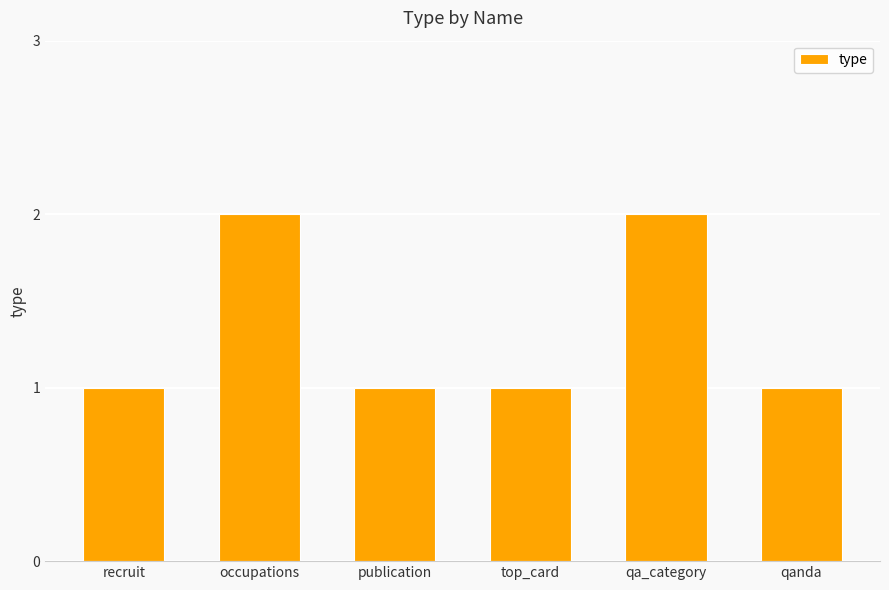

How many series are shown in this chart?

1